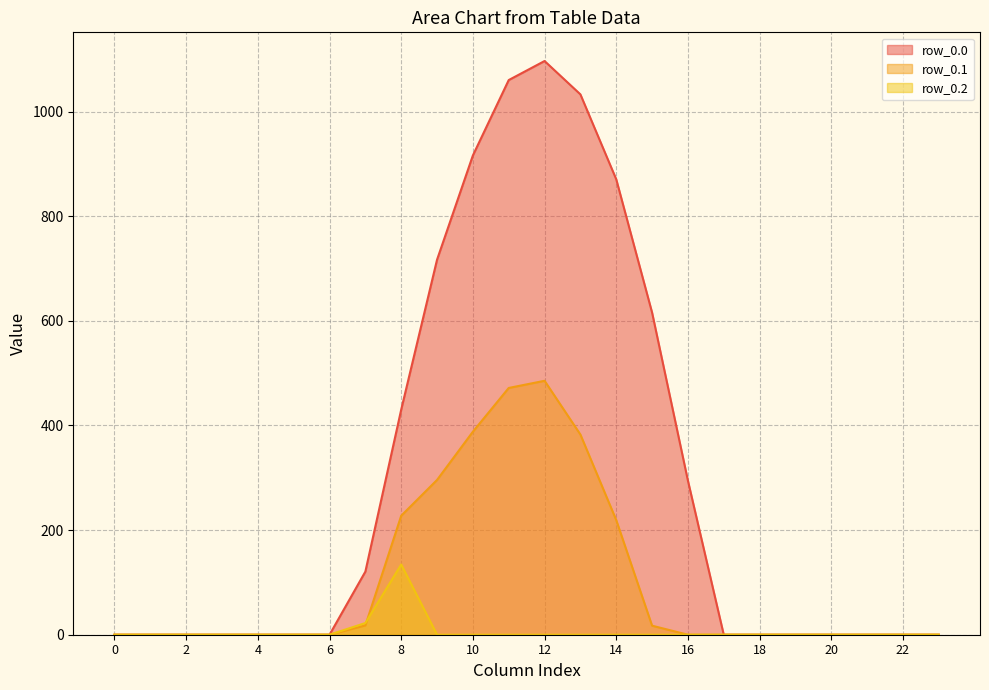

Which has a higher value, 13 or 8?

13